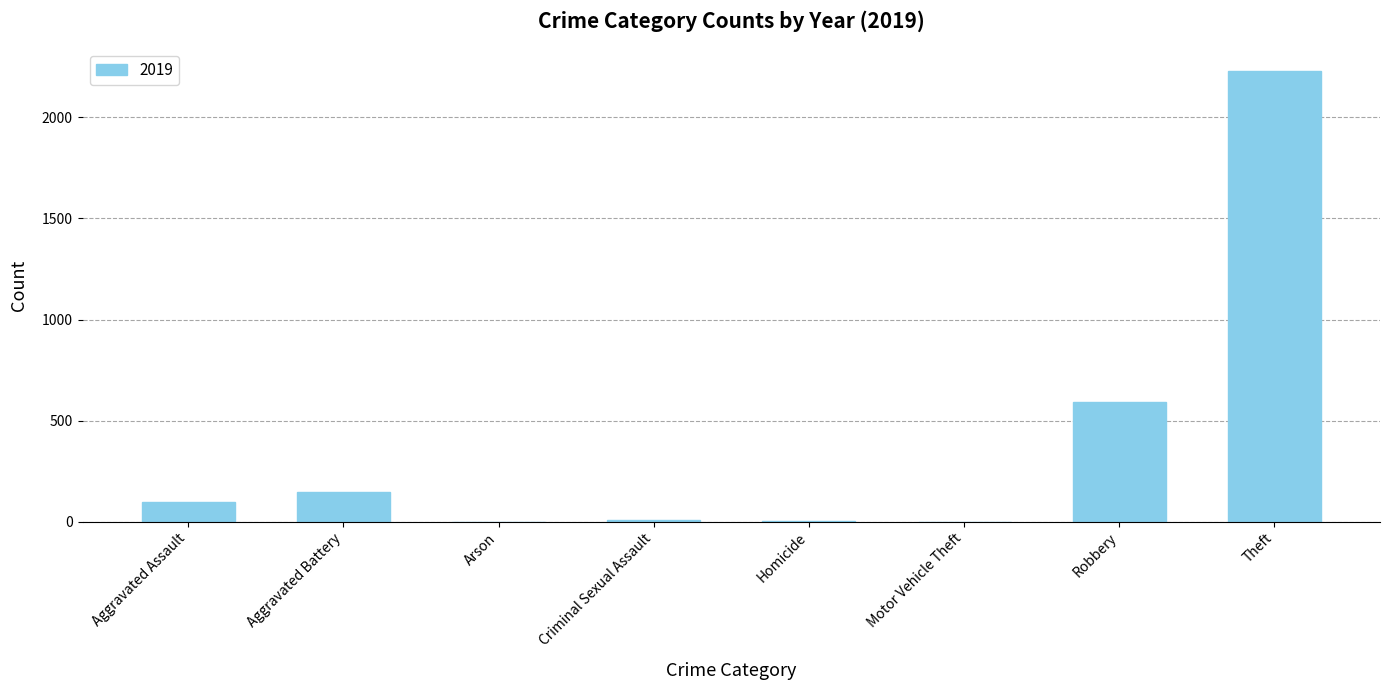

What is the sum of all values?

3079